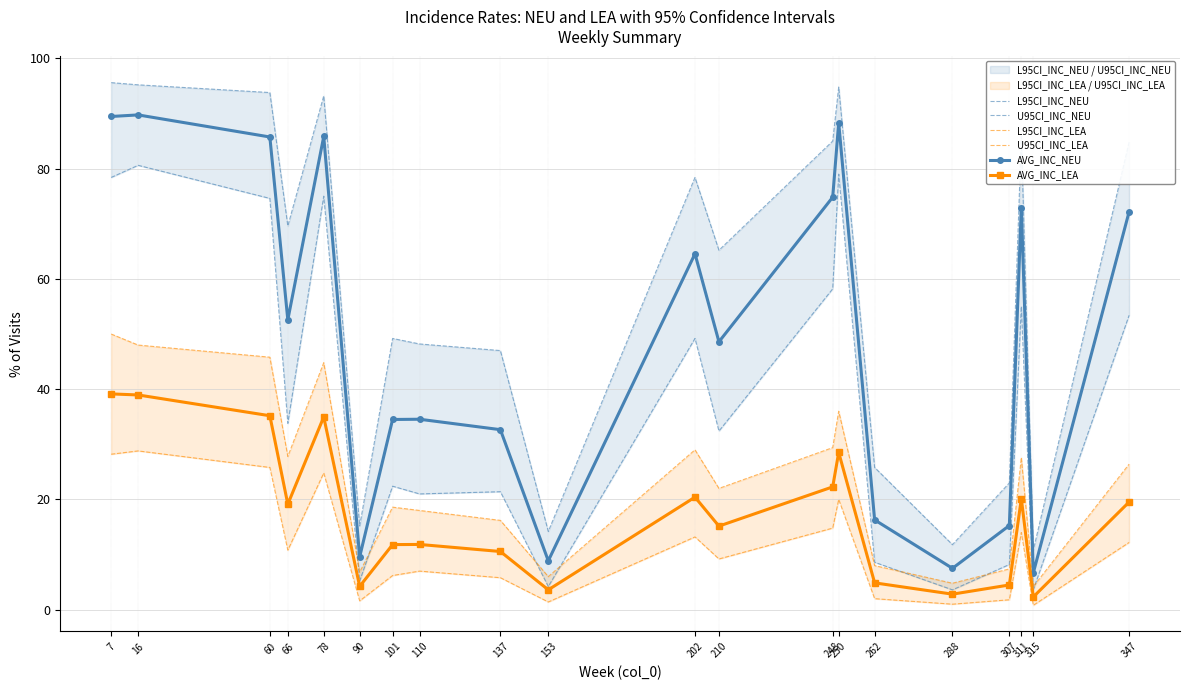

True or false: U95CI_INC_LEA and U95CI_INC_NEU intersect in this chart.

False